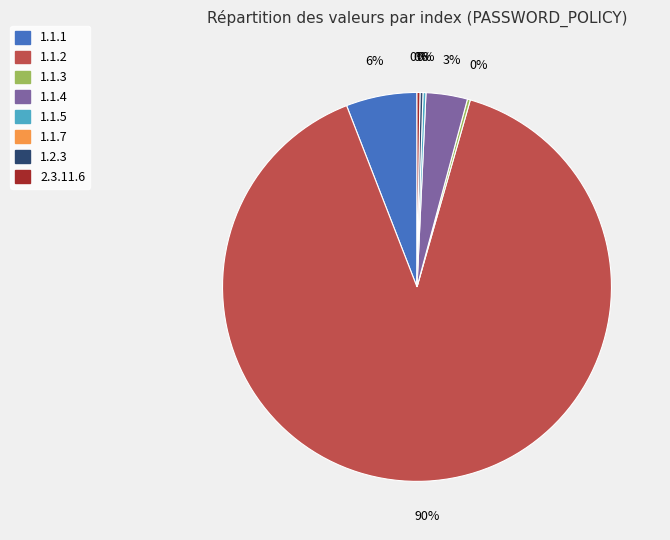

Is there a majority slice in this chart?

Yes